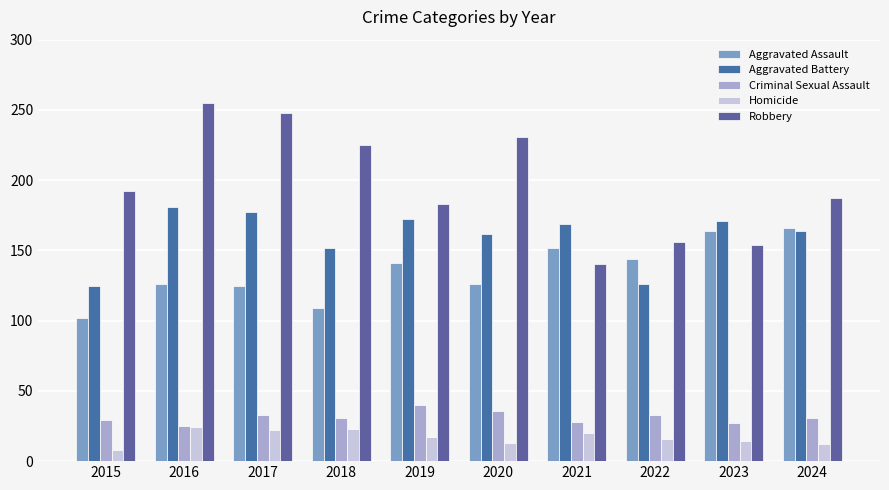

Which category has the highest value in the Robbery series?

2016